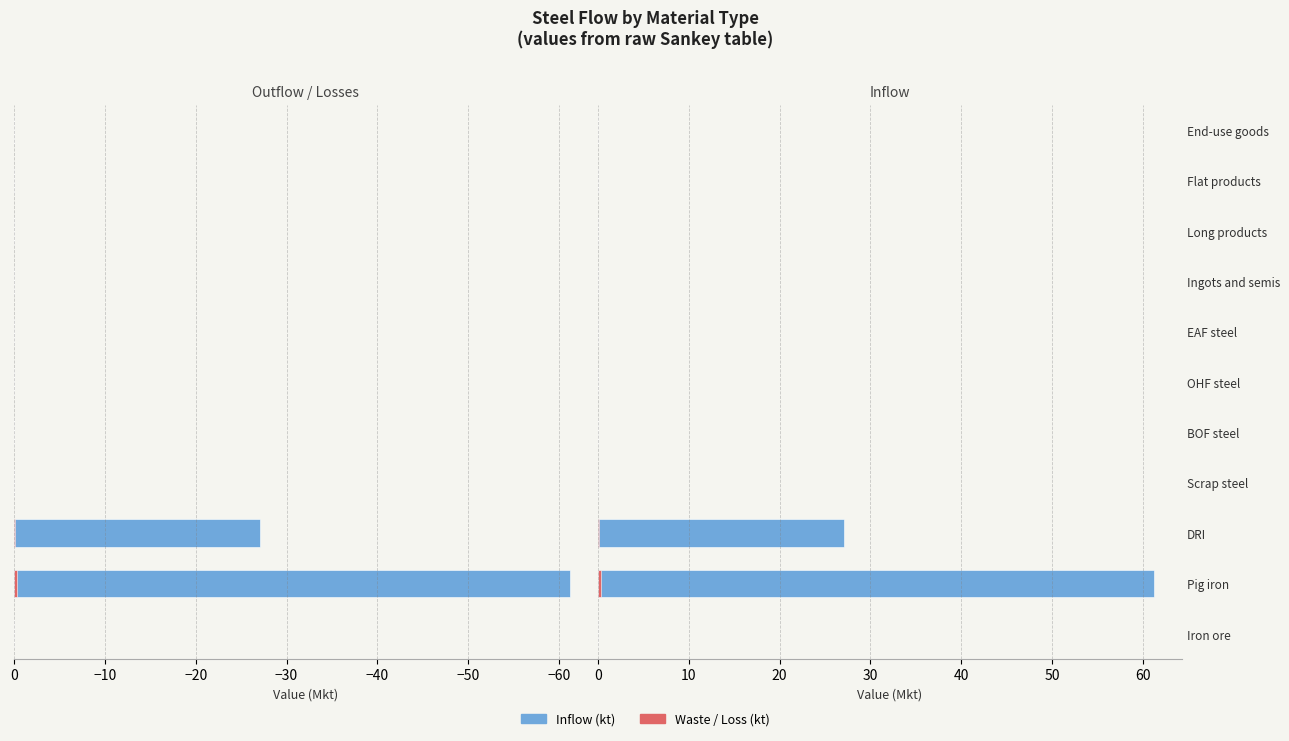

Is it true that Inflow (kt) equals 13.0 at DRI?

False